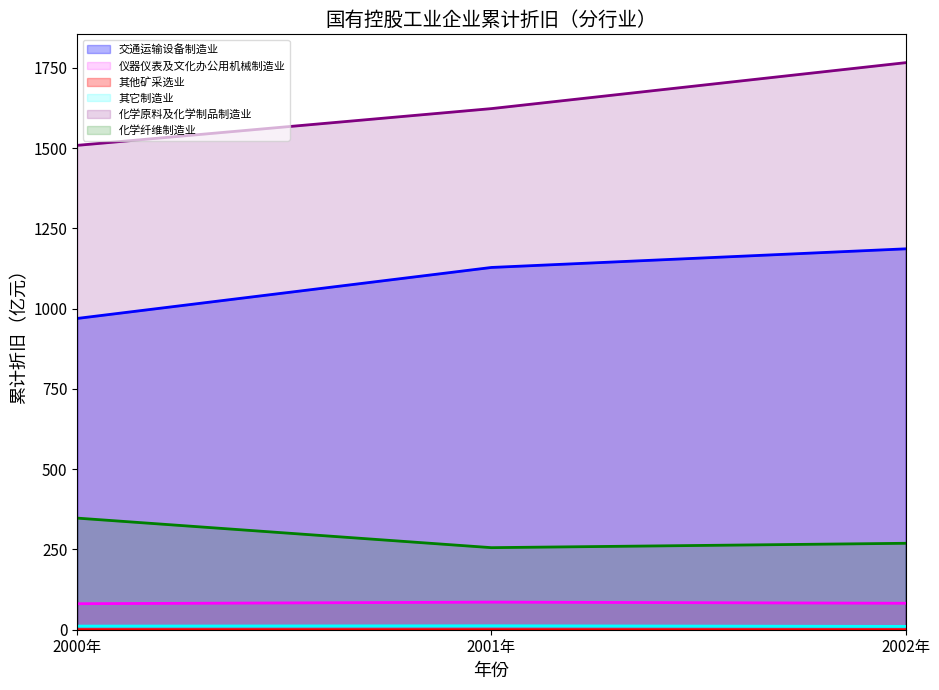

Between 2002年 and 2000年, which is larger?

2002年